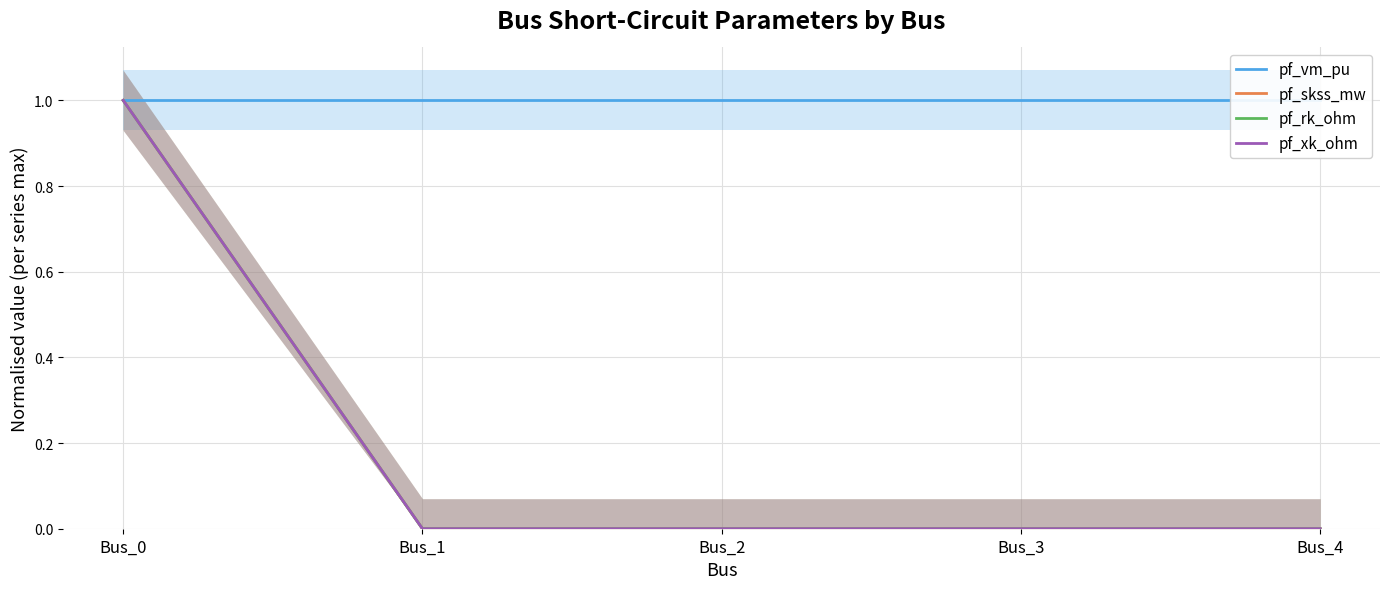

What is the difference between the maximum and minimum values in the pf_skss_mw series?

1.0